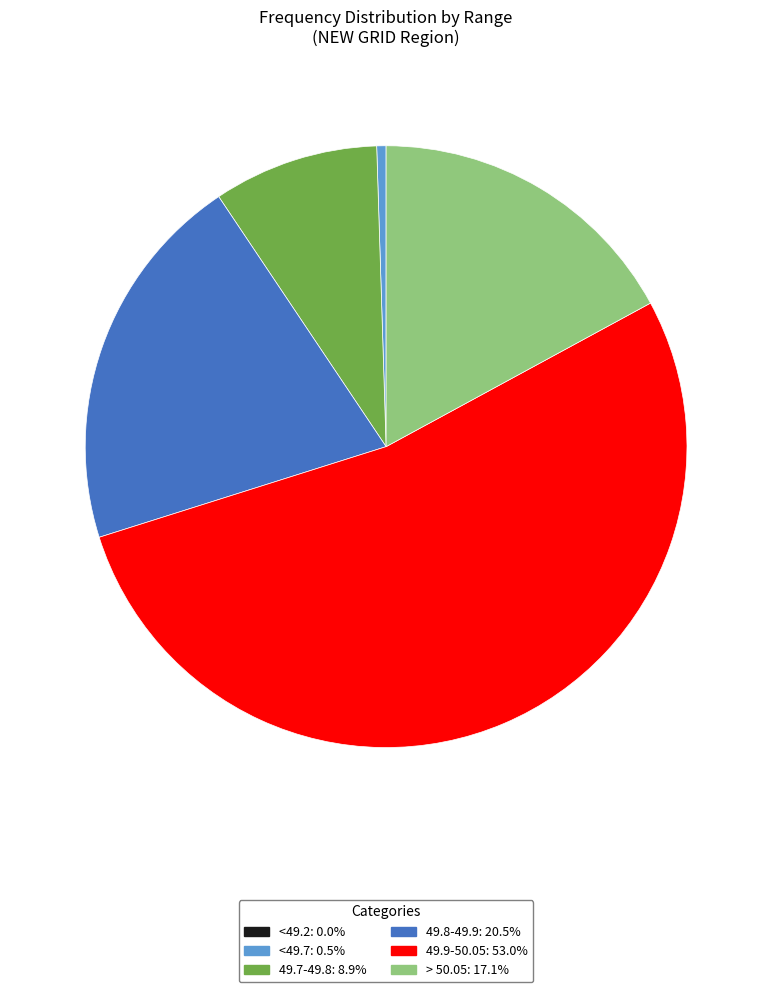

Which slice is the largest?

49.9-50.05